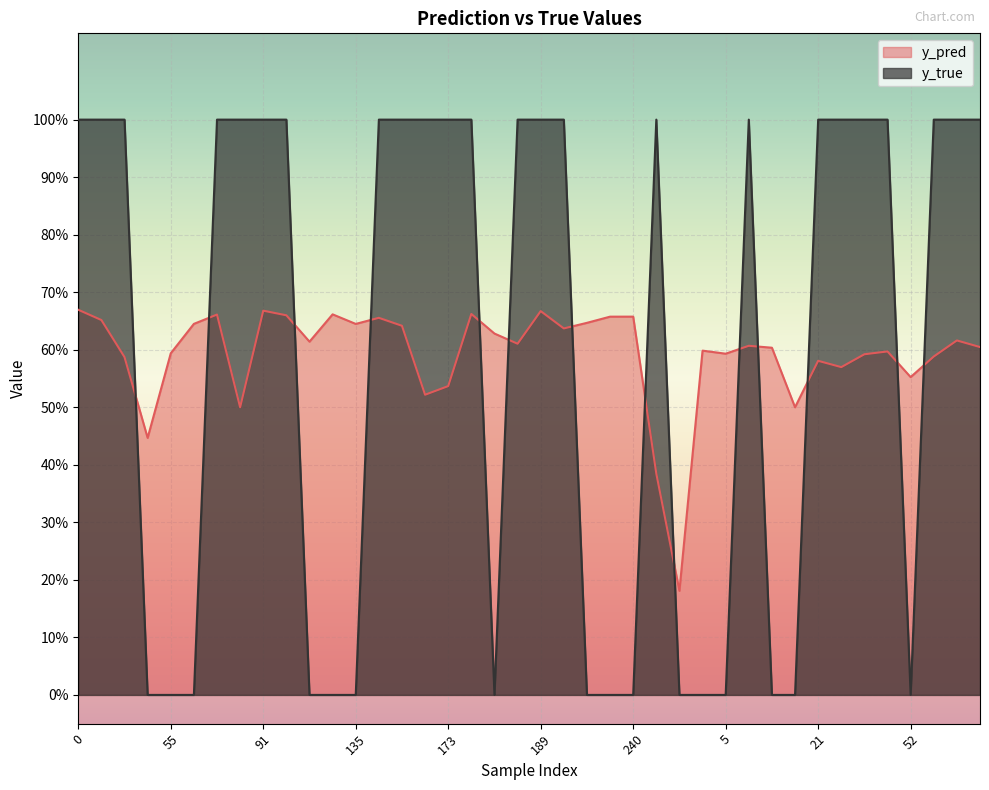

In y_pred, how many points are higher than both neighbors (excluding endpoints)?

12